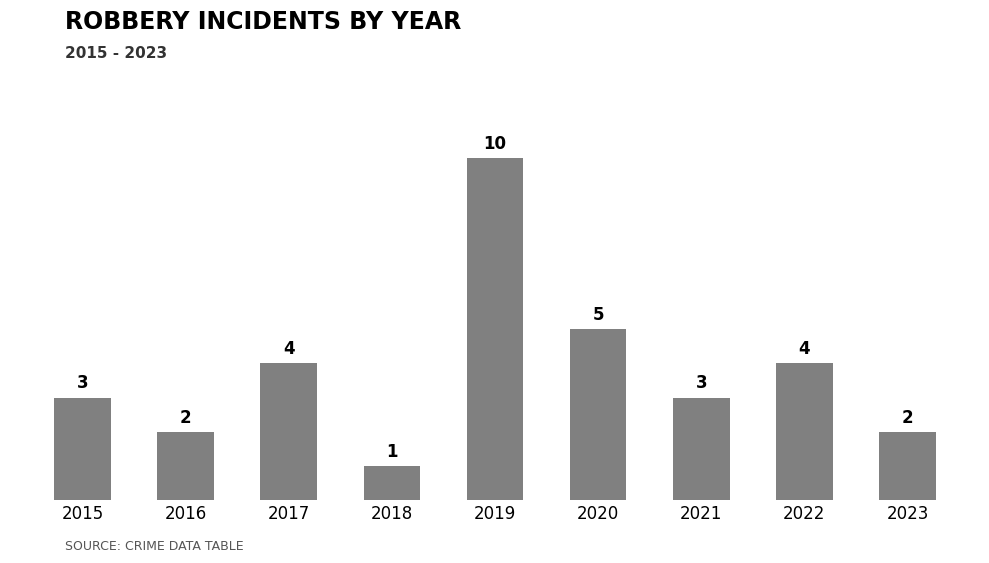

Count the number of categories in the chart.

9